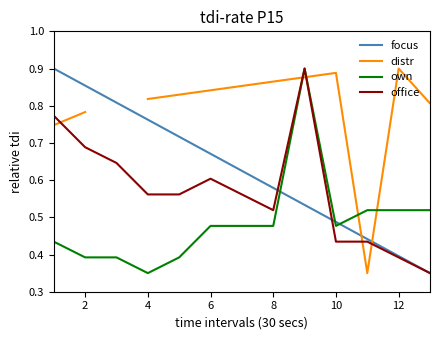

Where is own nearest to the value 0?

4